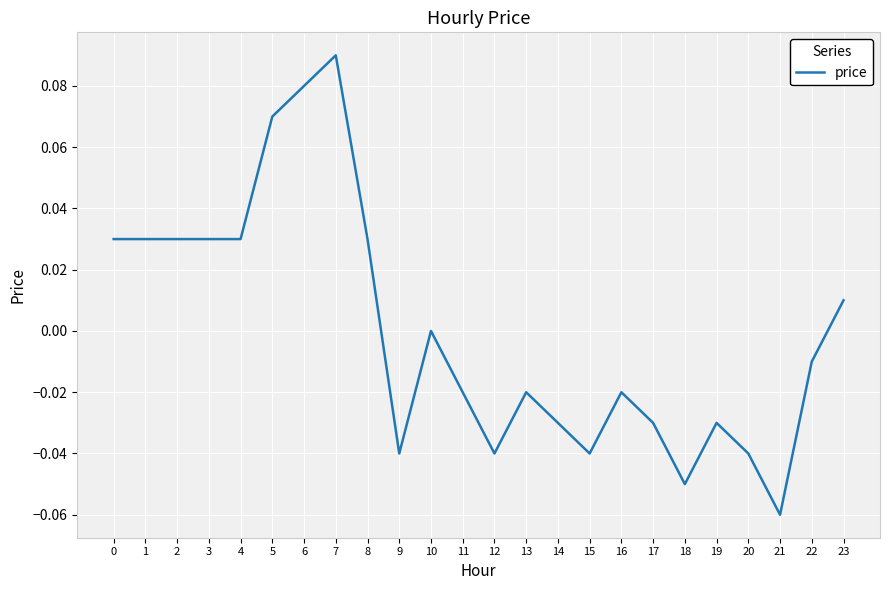

Which has a higher value, 18 or 16?

16